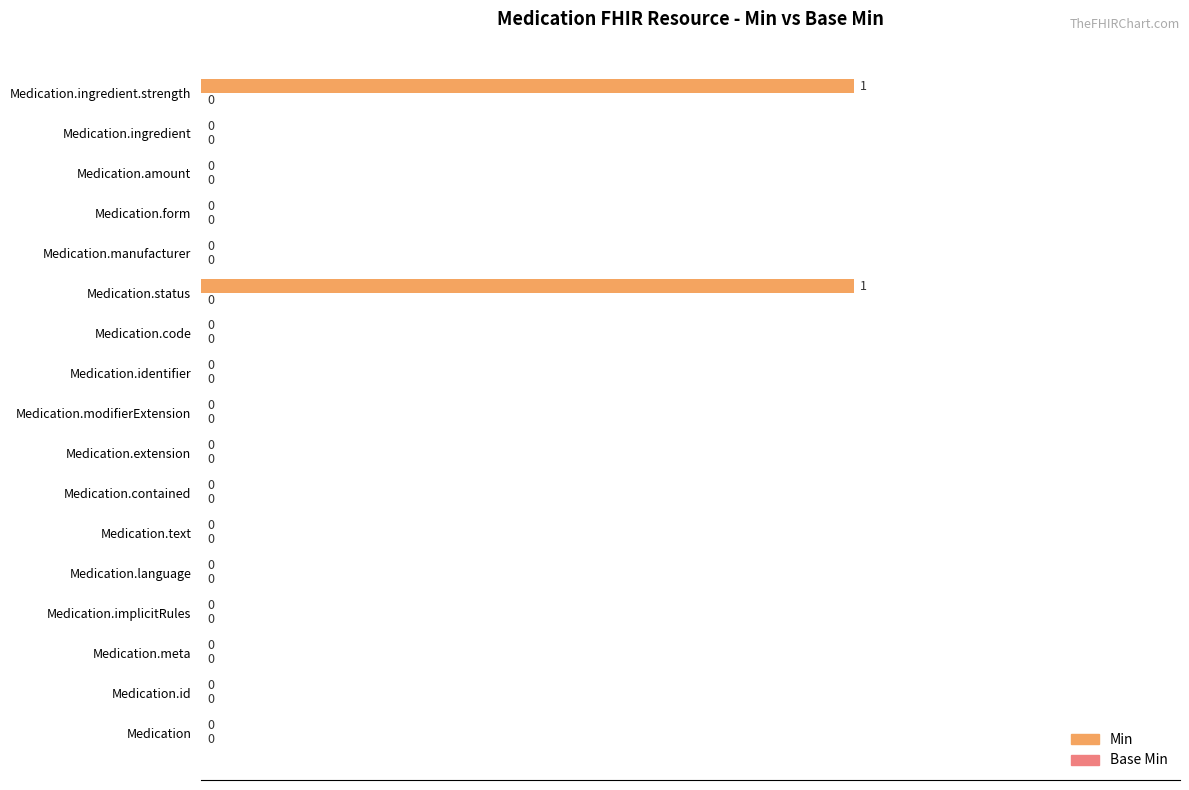

The chart shows a value of -1 at Medication.id. True or false?

False